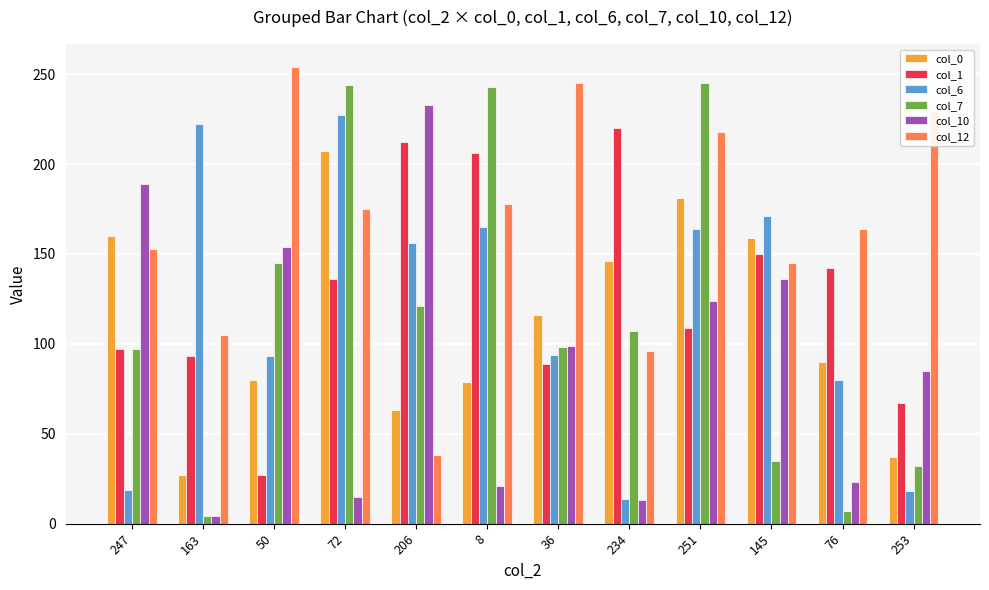

What is the maximum value shown in the chart?

254